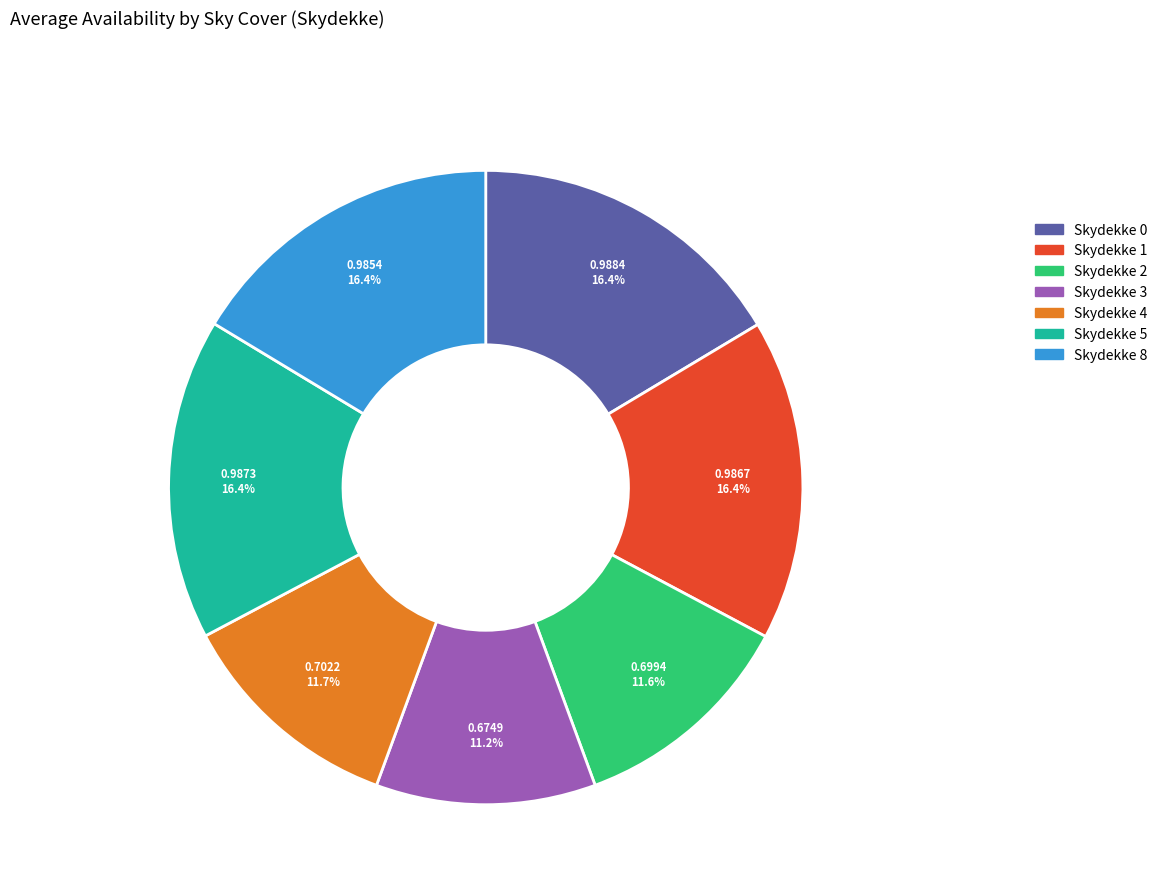

Is the sum of Skydekke 3 and Skydekke 8 greater than half?

No